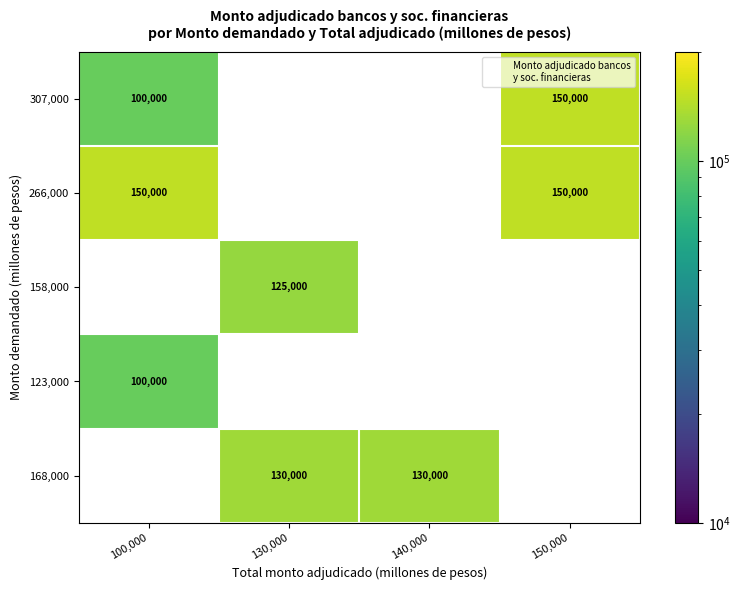

At how many categories does at least one series exceed 142239?

2